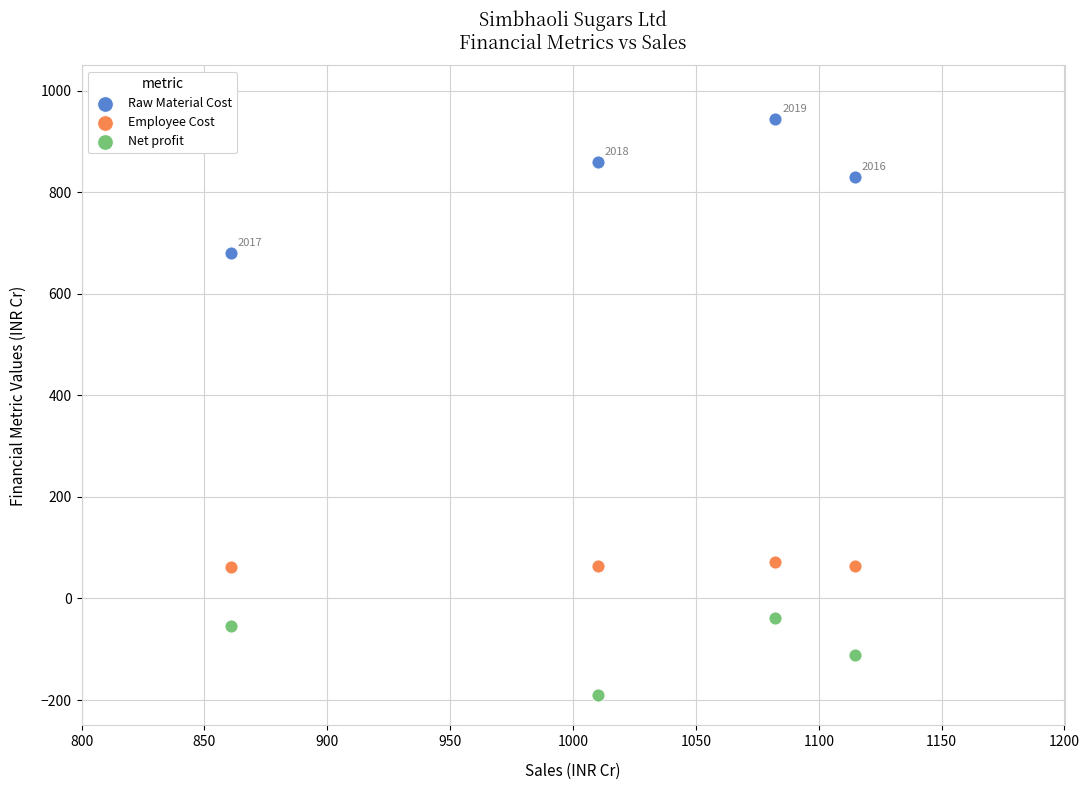

Across all data points, what is the range of Y values (max minus min)?

1134.8